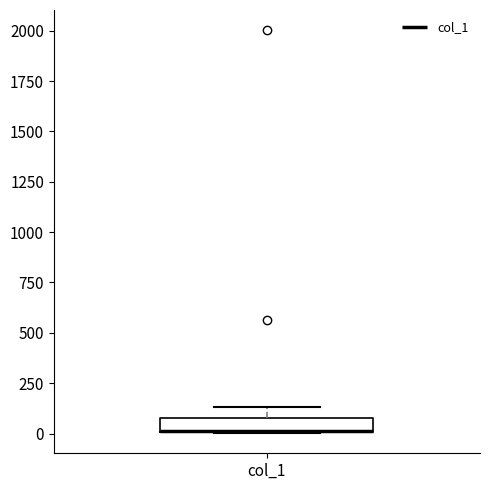

Where does the upper whisker of the box for col_1 end on the y-axis? The values are not printed on the chart, so give them approximately, as read against the axis.

150